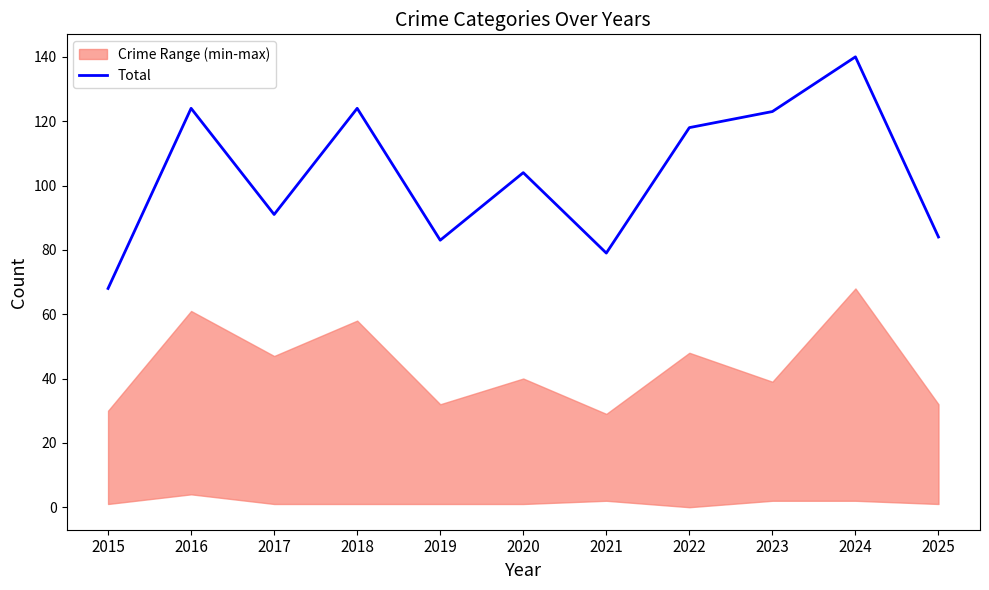

How many lines are shown in the chart?

1